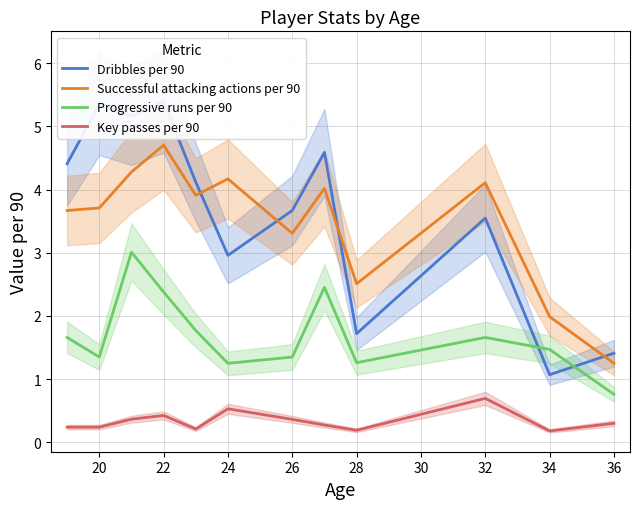

True or false: Key passes per 90 and Dribbles per 90 cross at least once.

False